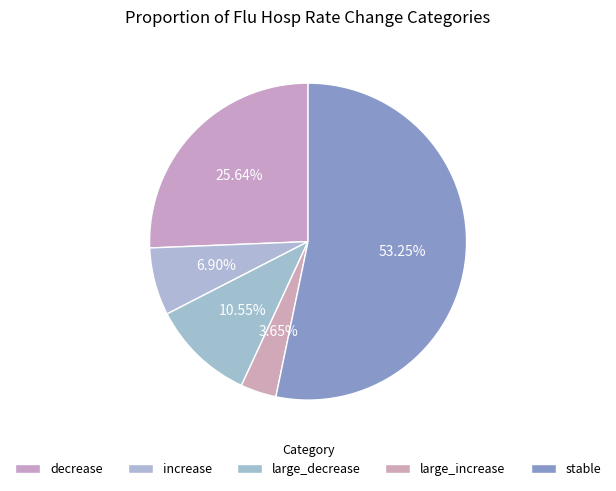

What is the change in value from decrease to large_decrease?

-0.2